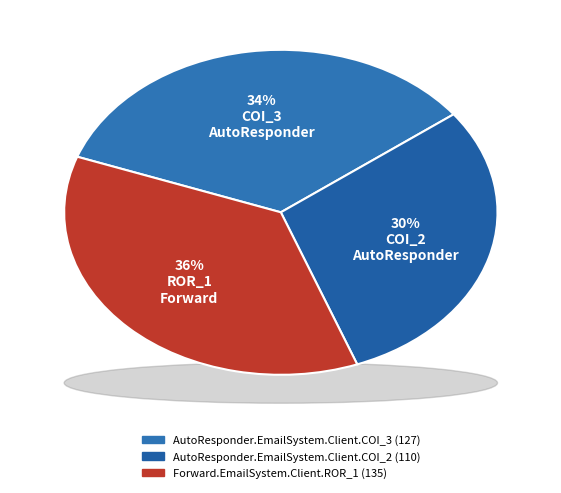

What is the largest slice in the pie chart?

Forward.EmailSystem.Client.ROR_1